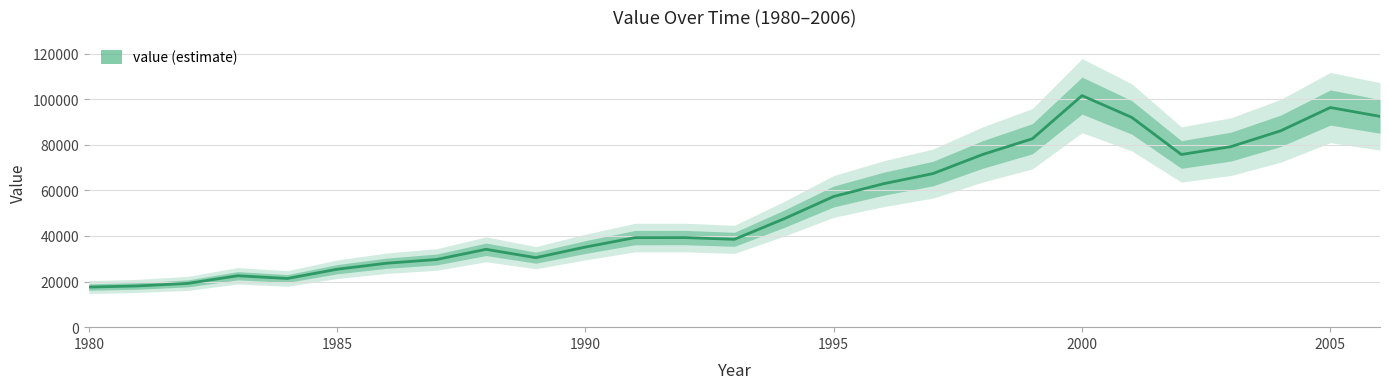

Reading right to left, extract all data points from this chart.

92468	96359	86140	79208	75747	92049	101578	82656	75768	67382	62914	57340	47532	38527	39312	39283	35152	30490	34151	29676	28065	25414	21360	22552	19216	18097	17588